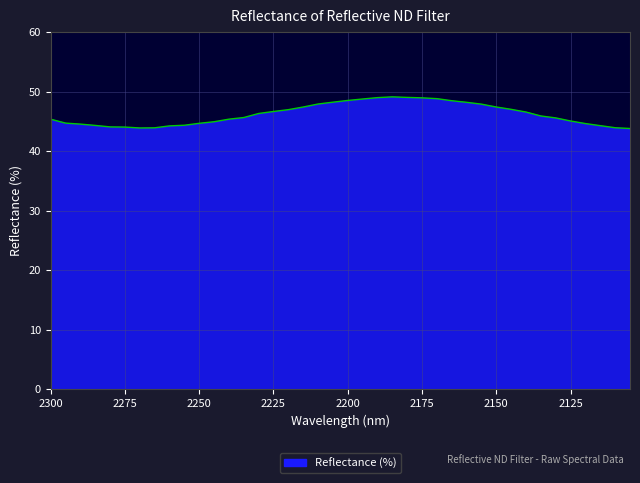

Rank the categories by value from highest to lowest.

2185, 2180, 2190, 2175, 2170, 2195, 2200, 2165, 2205, 2160, 2210, 2155, 2215, 2150, 2145, 2220, 2225, 2140, 2230, 2135, 2235, 2130, 2240, 2300, 2125, 2245, 2295, 2250, 2120, 2290, 2255, 2285, 2115, 2260, 2280, 2275, 2110, 2265, 2270, 2105